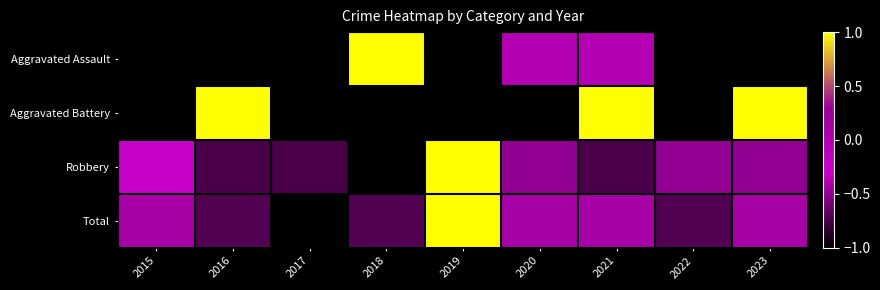

Rank the series by their maximum value, from highest to lowest.

Aggravated Assault, Aggravated Battery, Robbery, Total